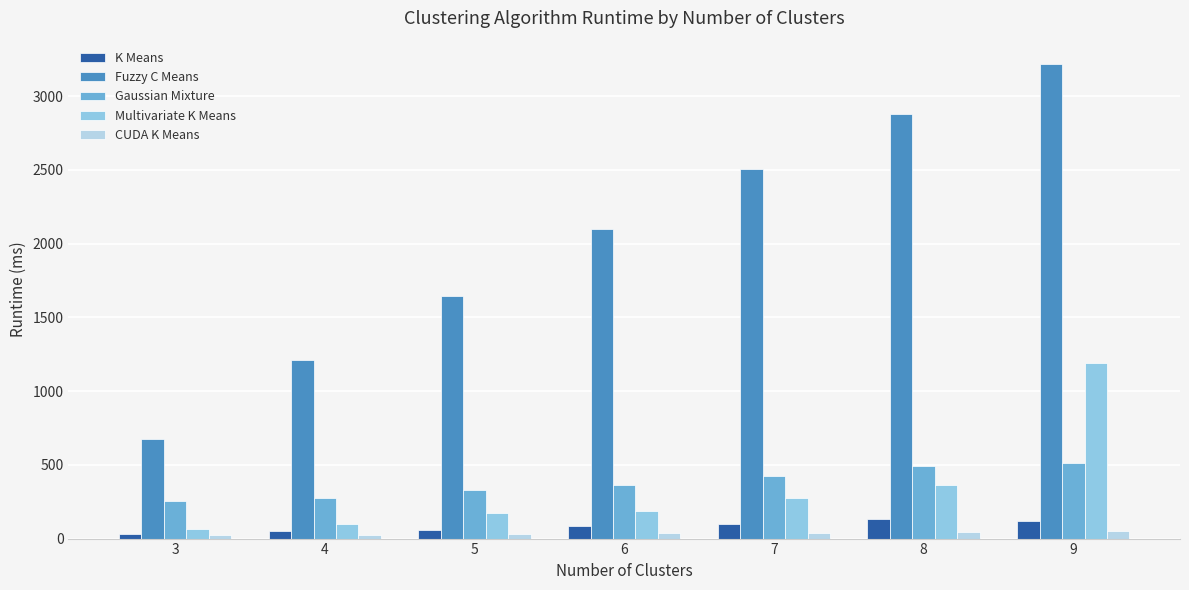

Between 4 and 7, which series saw the biggest shift?

Fuzzy C Means